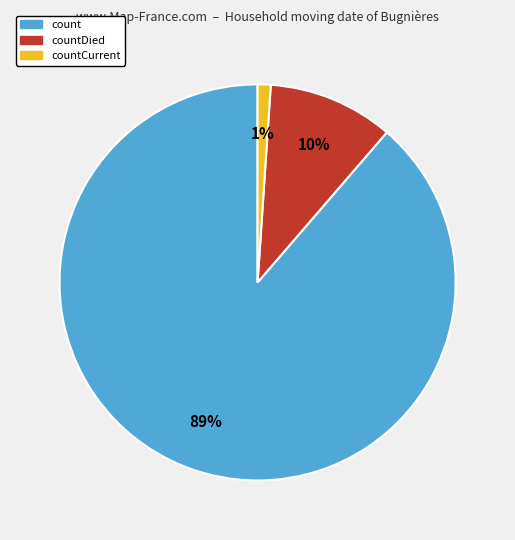

How many slices are in this pie chart?

3